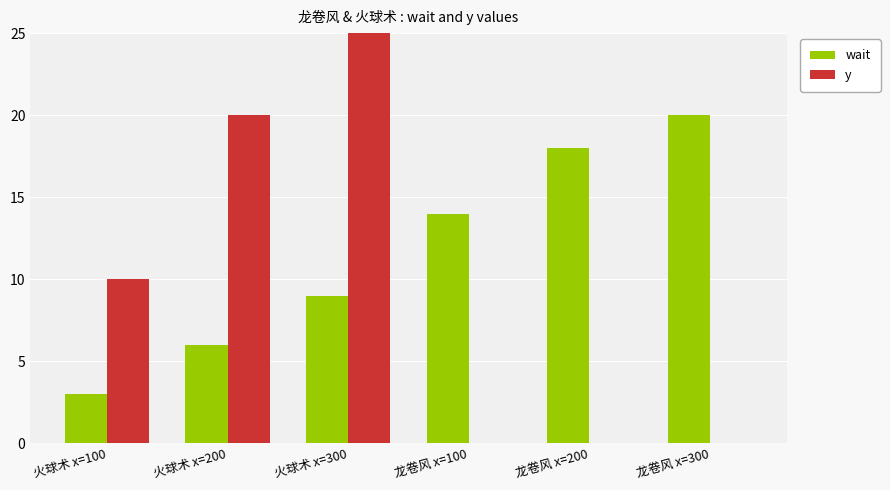

True or false: y has a value of -19 at 龙卷风 x=300.

False